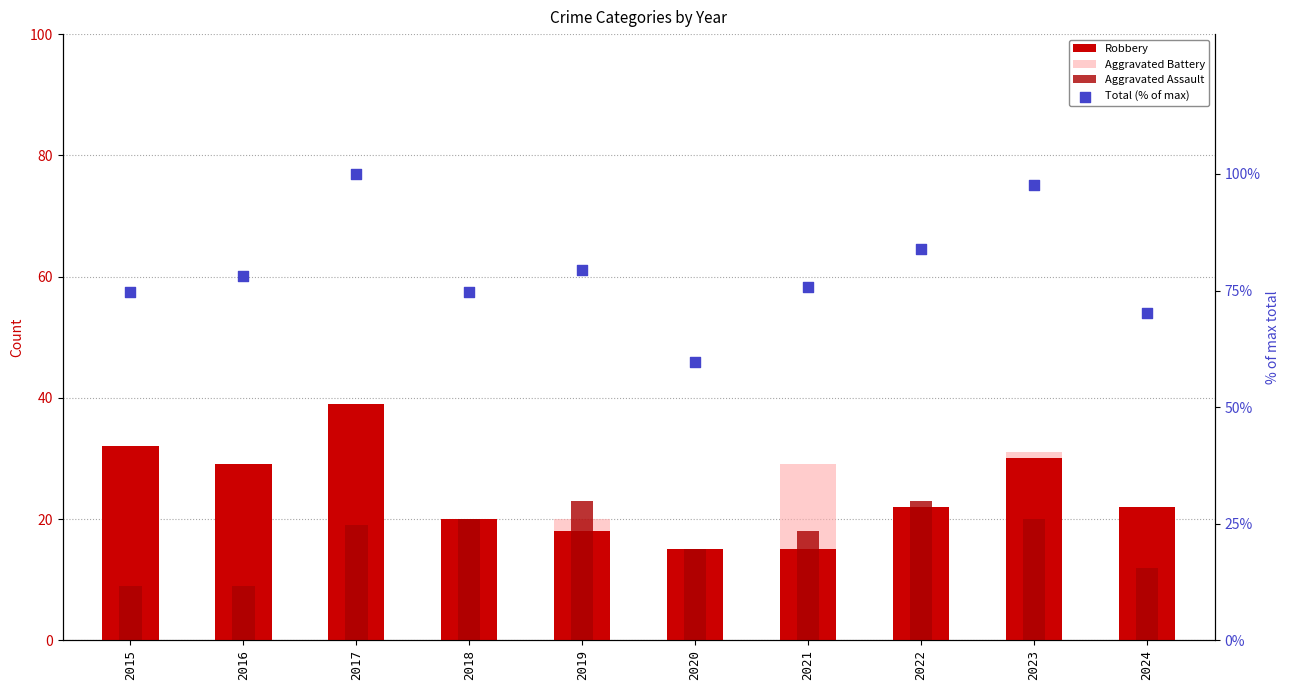

What is the total value across all series at 2016?

136.2